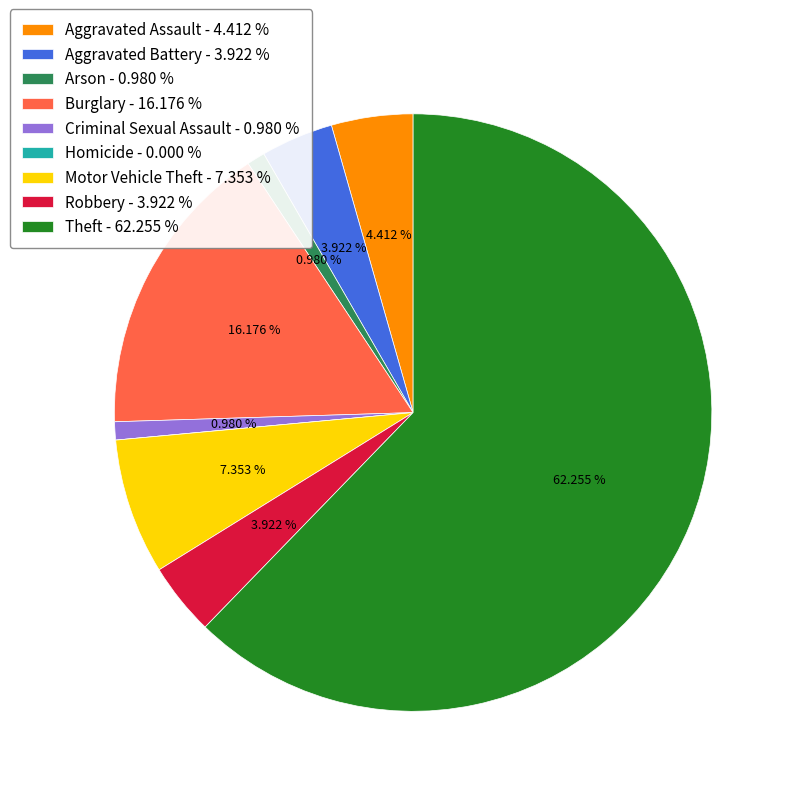

Between Aggravated Battery - 3.922 % and Criminal Sexual Assault - 0.980 %, which is larger?

Aggravated Battery - 3.922 %